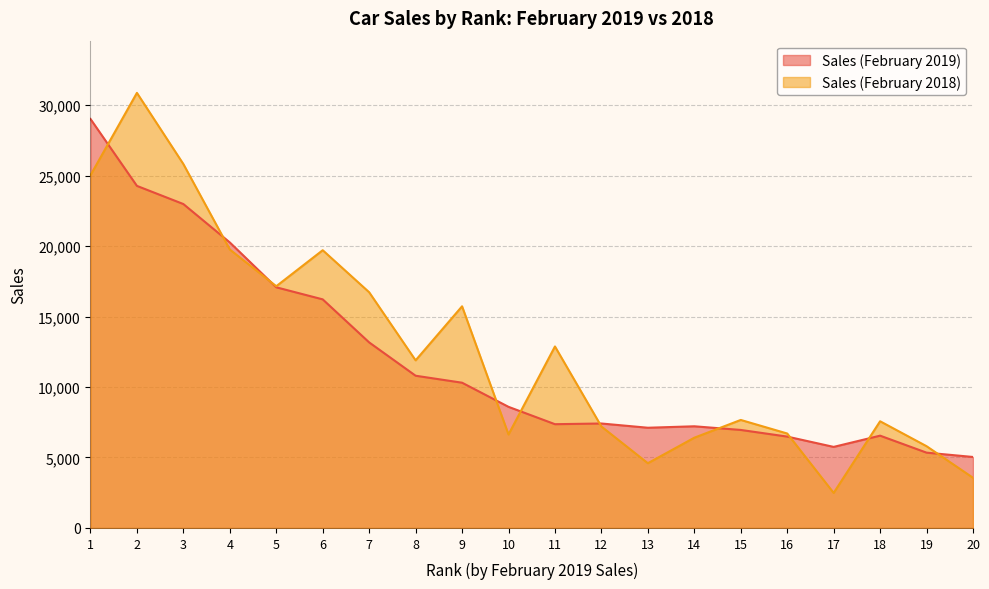

What is the sum of all Sales (February 2018) values?

254111